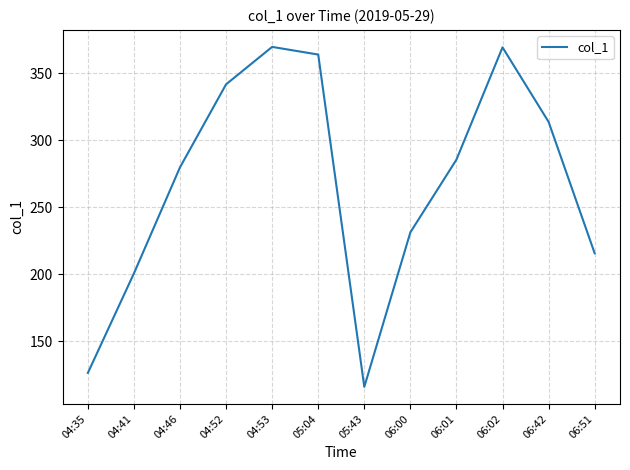

What position from the left is 04:41?

2